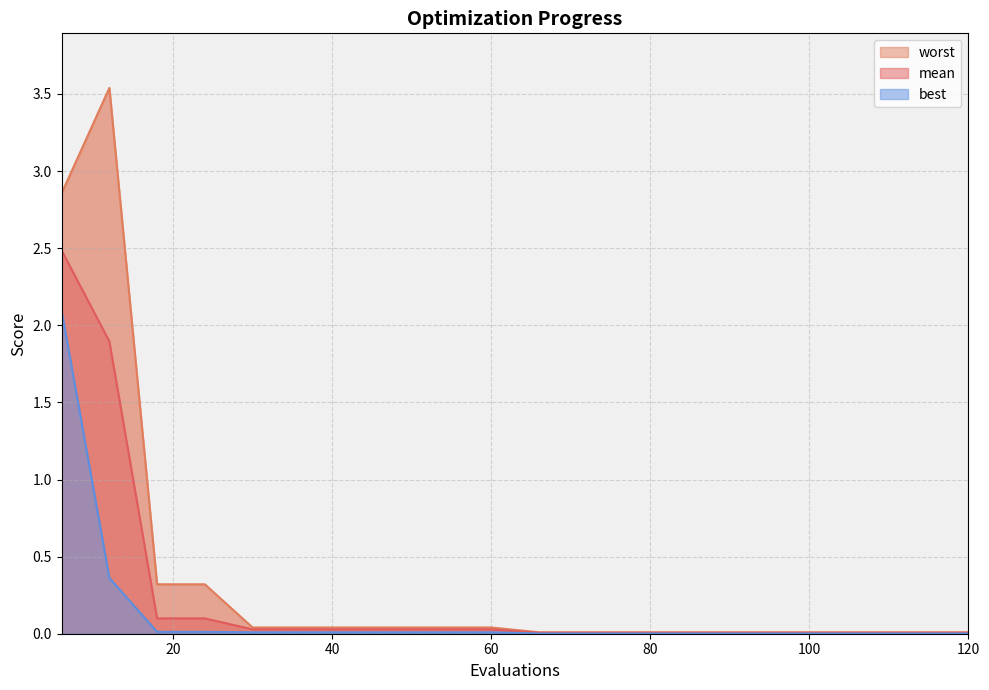

List the labels in order of mean value, largest first.

6, 12, 18, 24, 30, 36, 42, 48, 54, 60, 66, 72, 78, 84, 90, 96, 102, 108, 114, 120